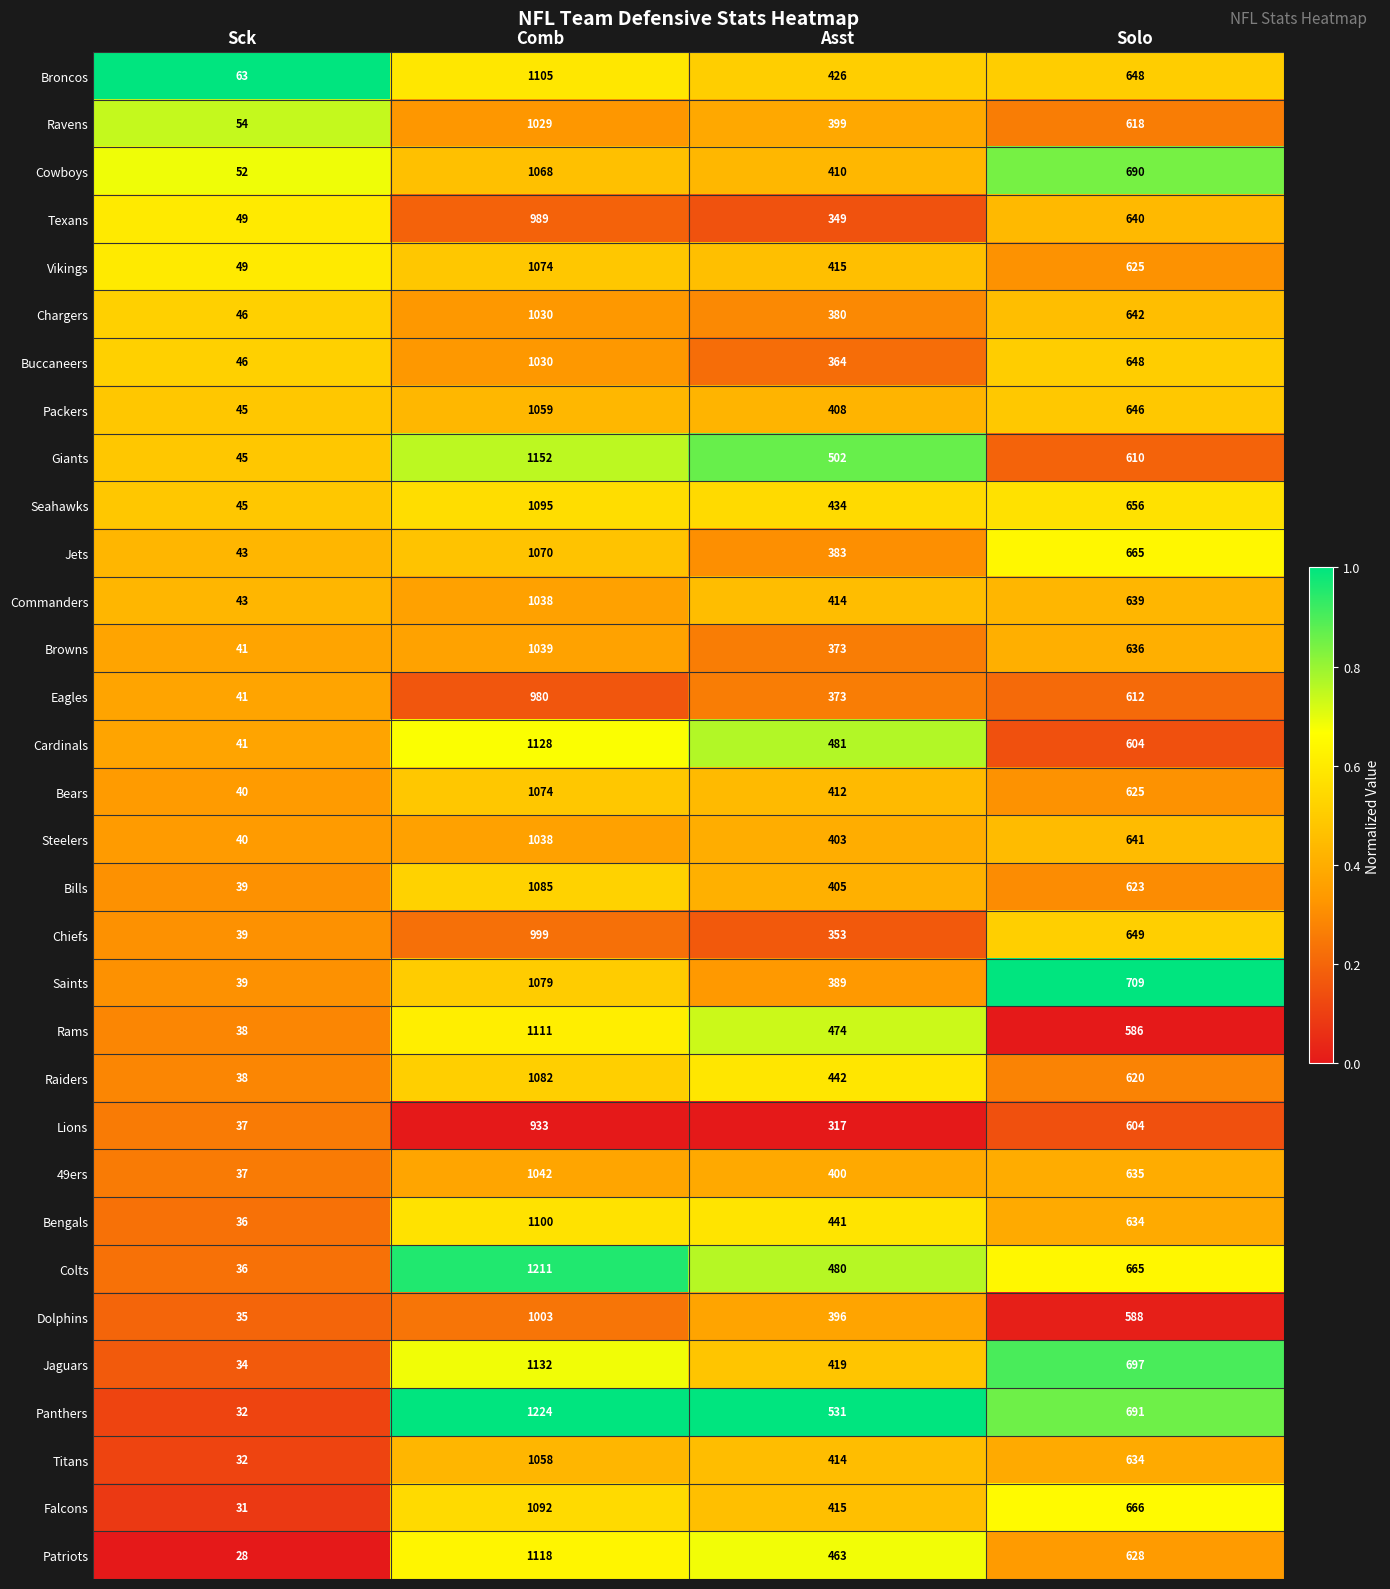

At which label does Chiefs first exceed 649?

Comb